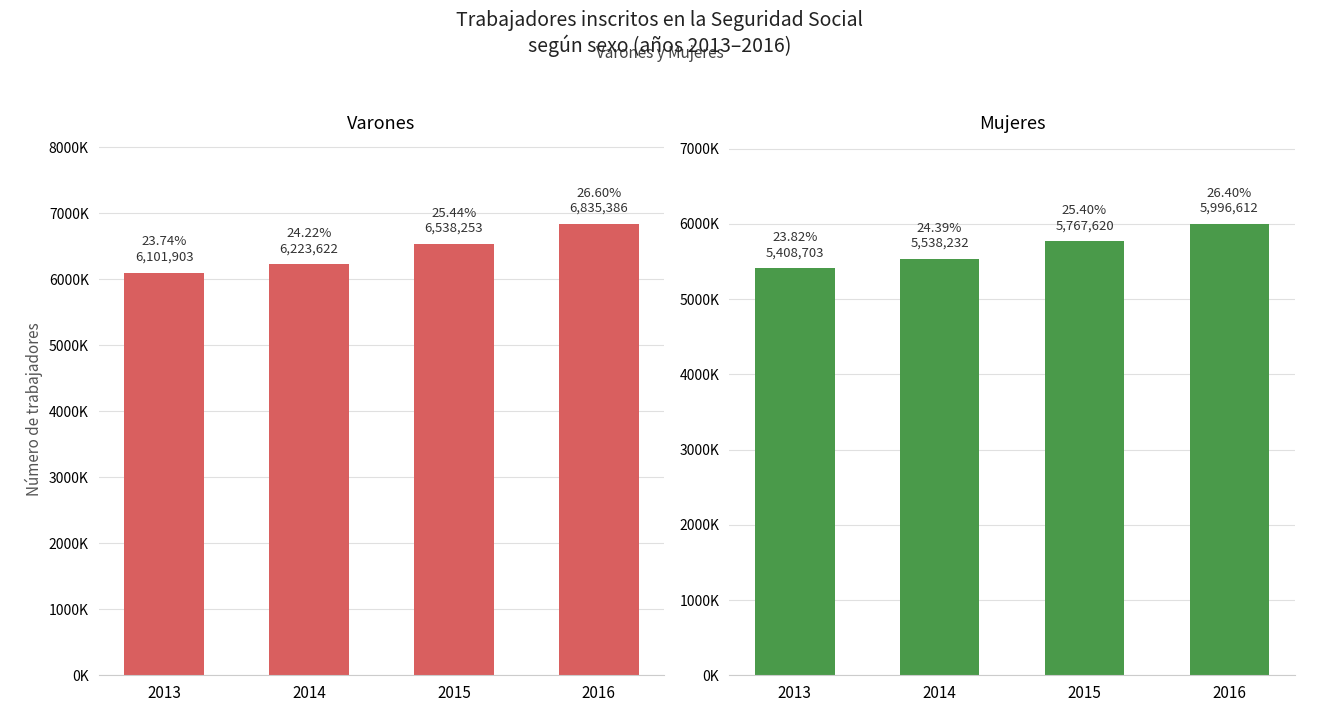

Where does the Varones series first go above 6538253?

2016